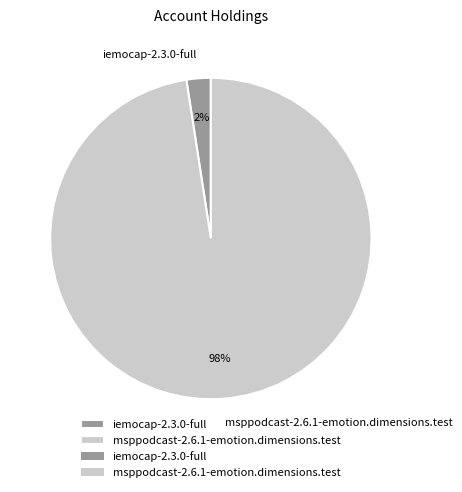

Do iemocap-2.3.0-full and msppodcast-2.6.1-emotion.dimensions.test together represent more than half of the pie?

Yes